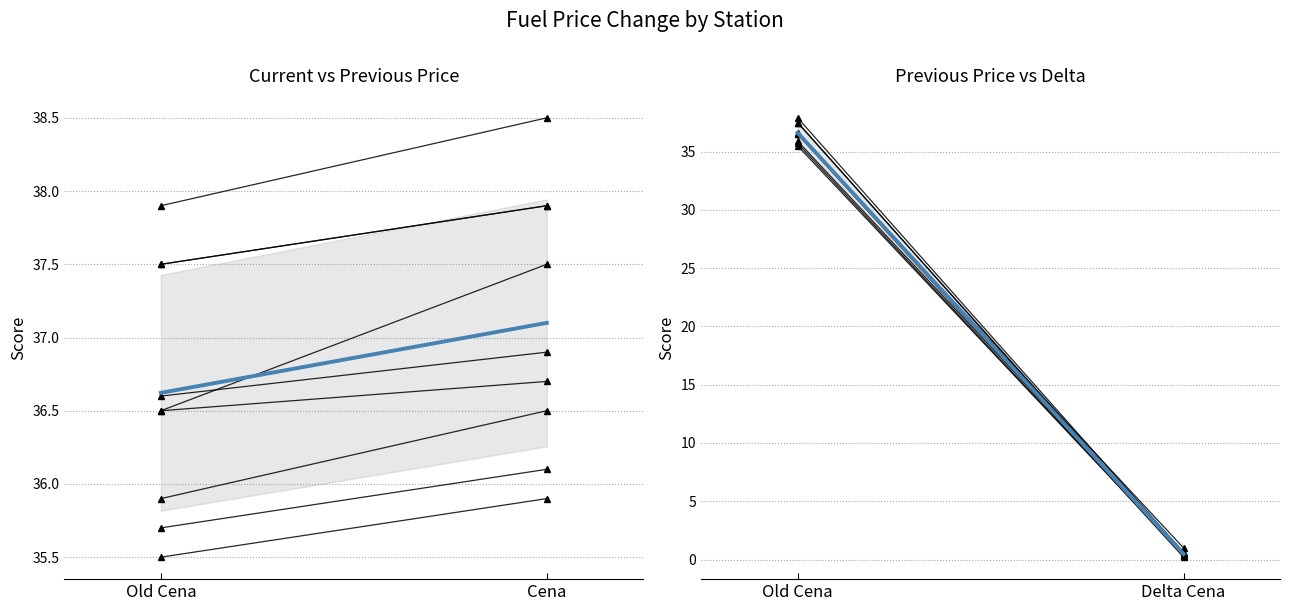

How many interior local valleys does the Cena series have?

2